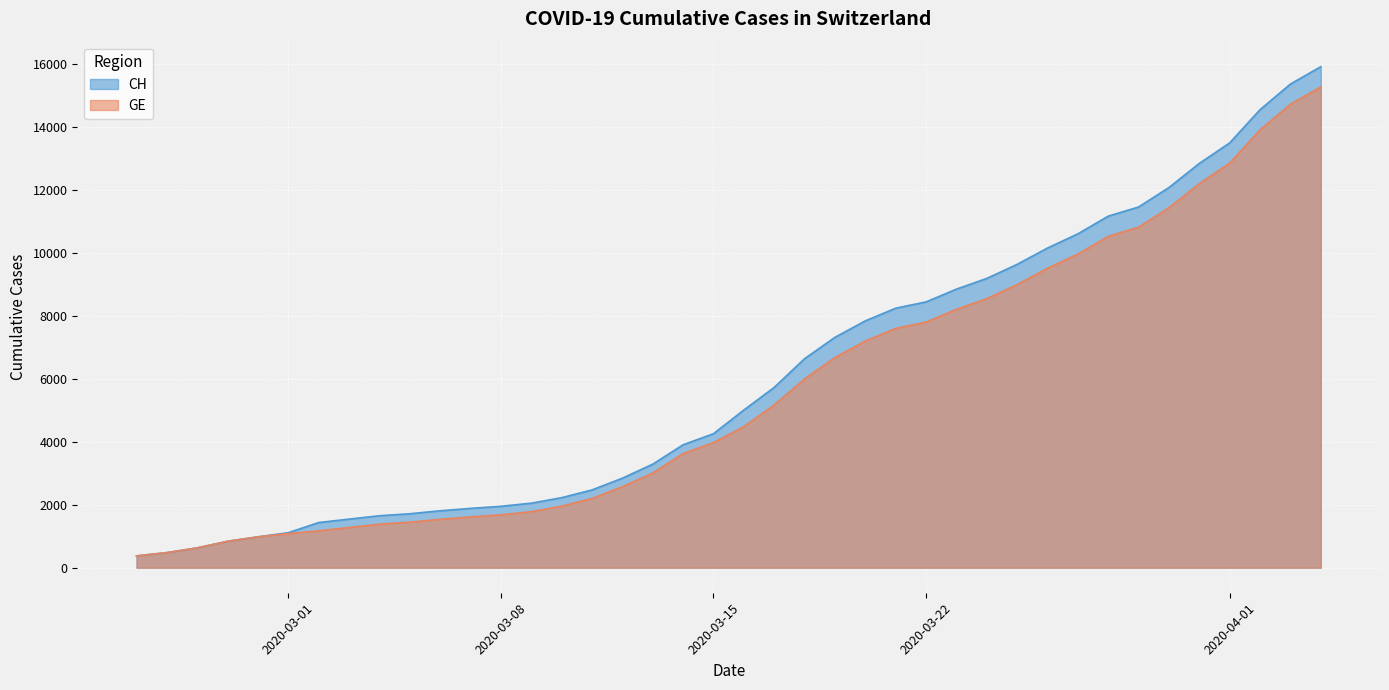

True or false: CH has more than 2 interior local peaks.

False